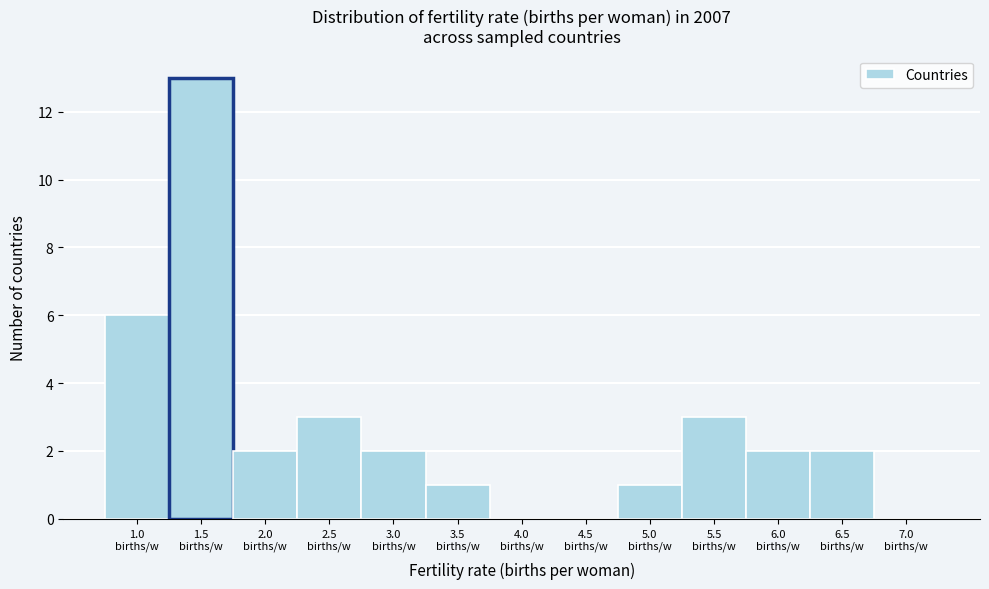

What is the maximum value shown in the chart?

13